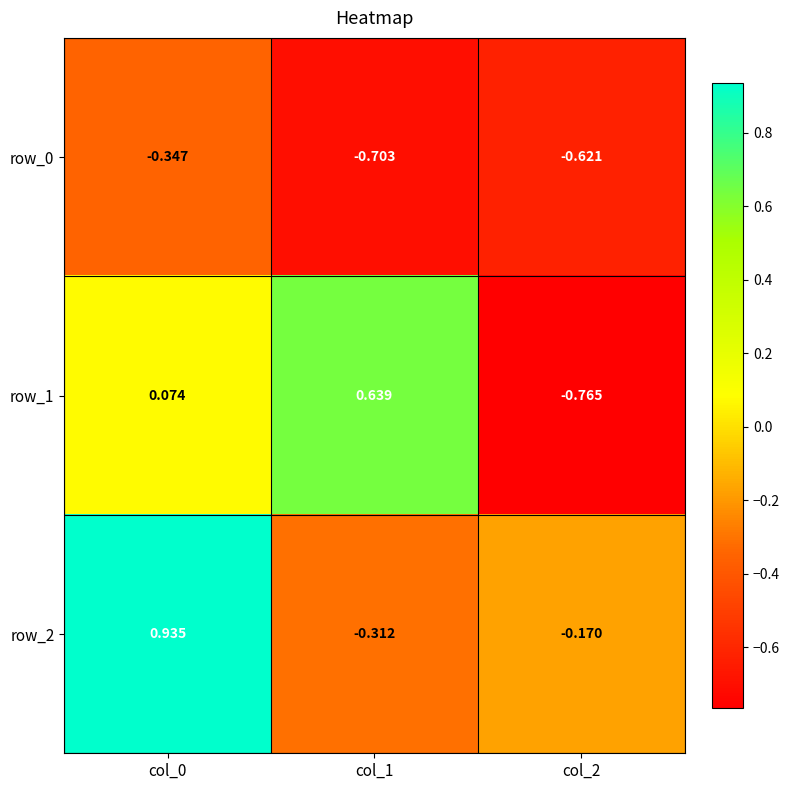

What is the difference between the highest and lowest values at col_1?

1.3